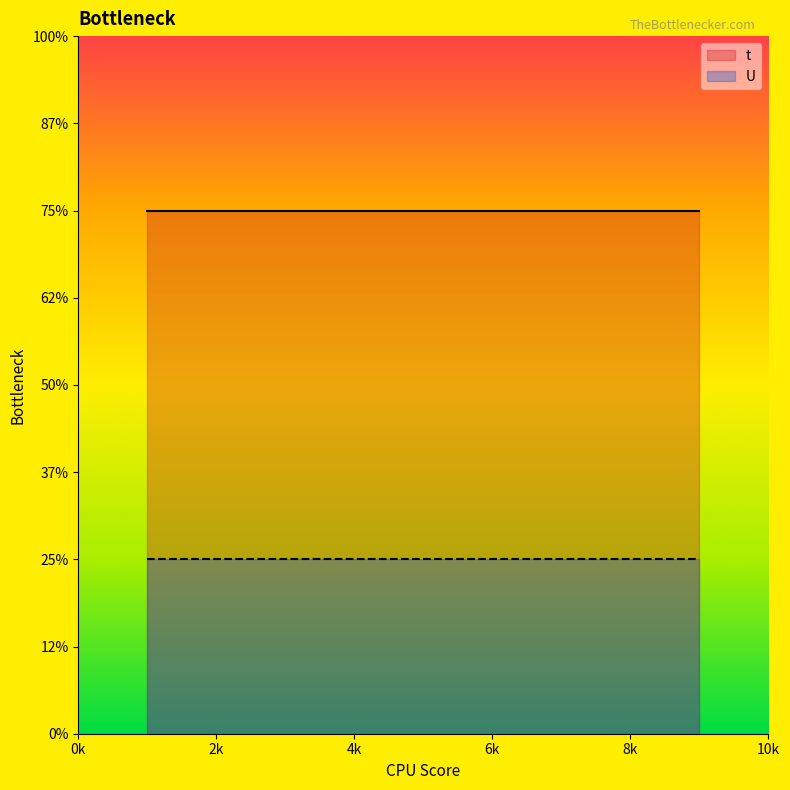

True or false: t and U intersect in this chart.

False